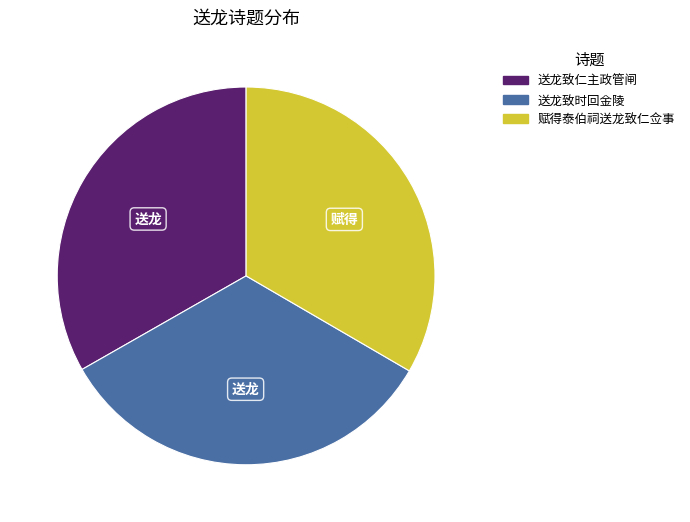

Does 赋得泰伯祠送龙致仁佥事 represent more than half of the total?

No